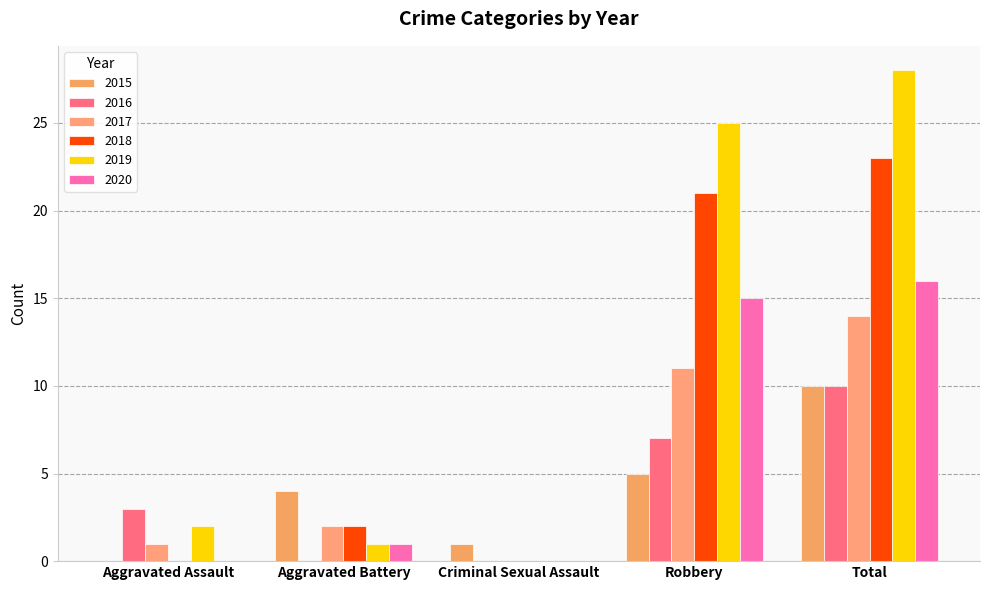

What position from the right is Robbery?

2